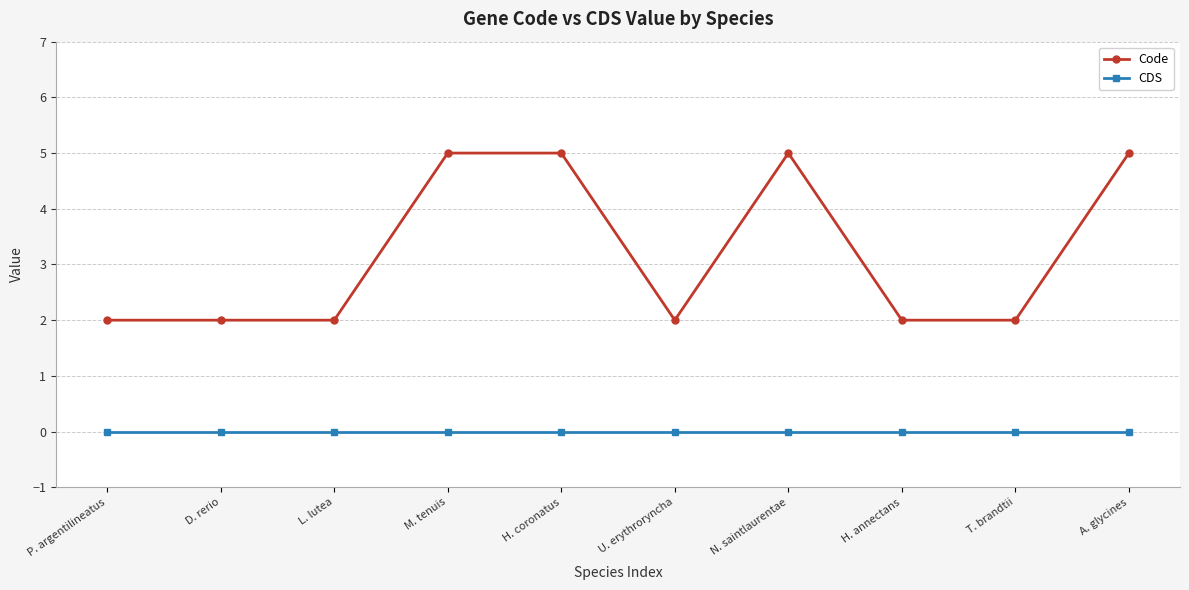

Which series has the widest spread of values?

Code